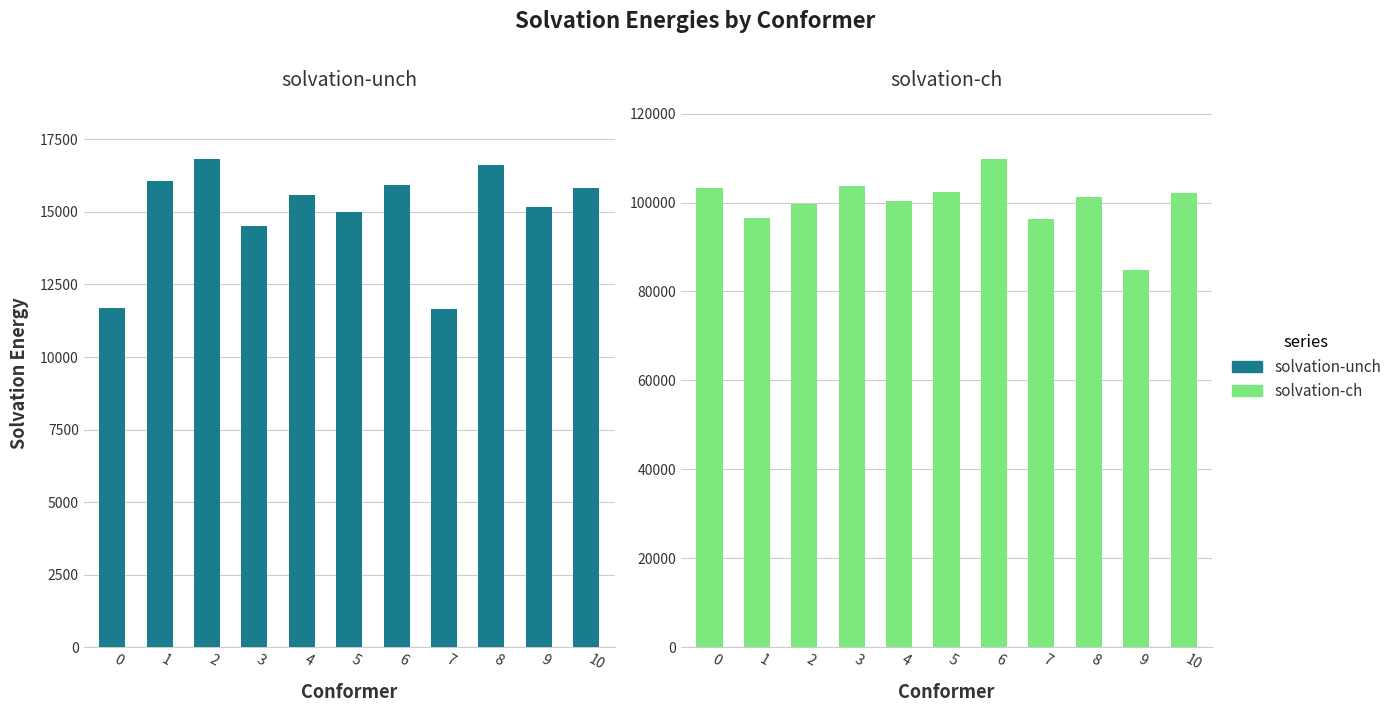

Which has a higher value, 5 or 3?

5